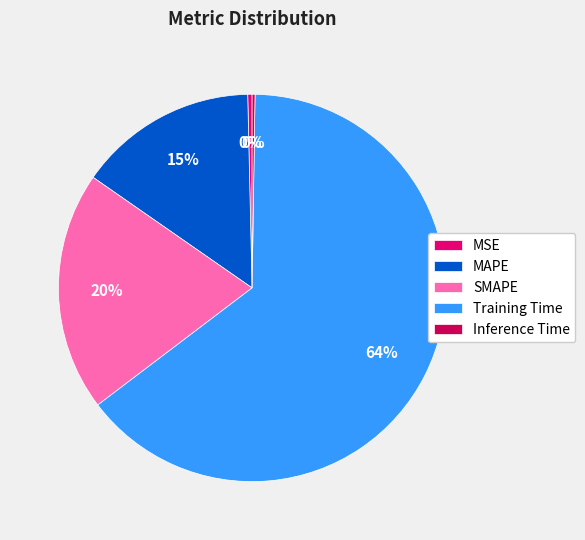

What is the change in value from MAPE to Inference Time?

-0.5